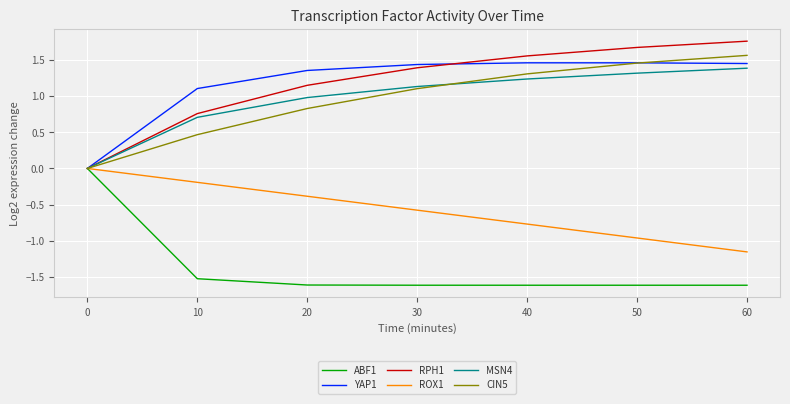

At which category does the chart reach its peak across all series?

60